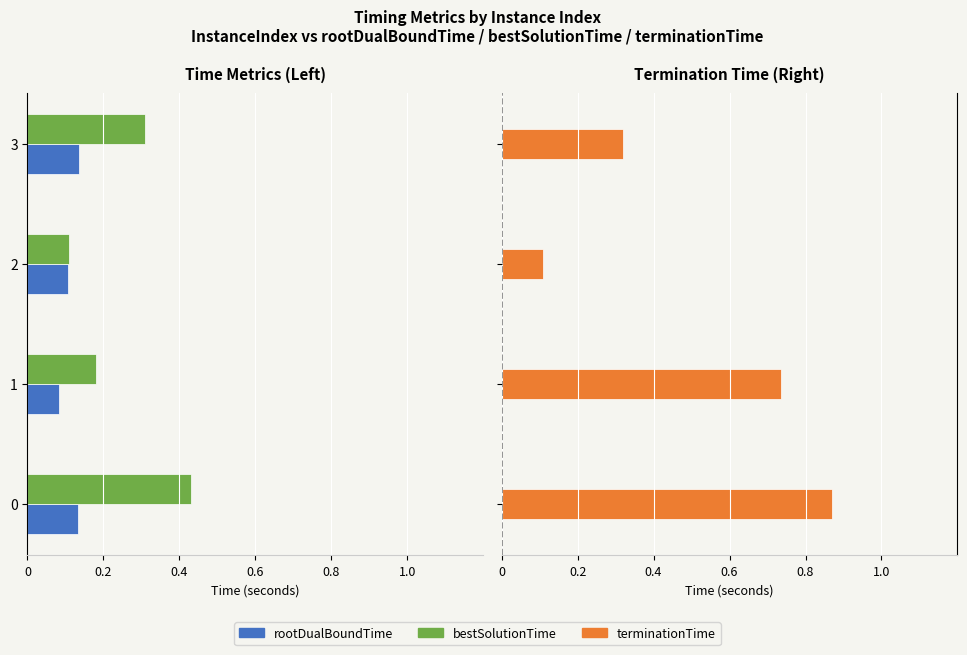

Which has a higher value, 2 or 0?

2